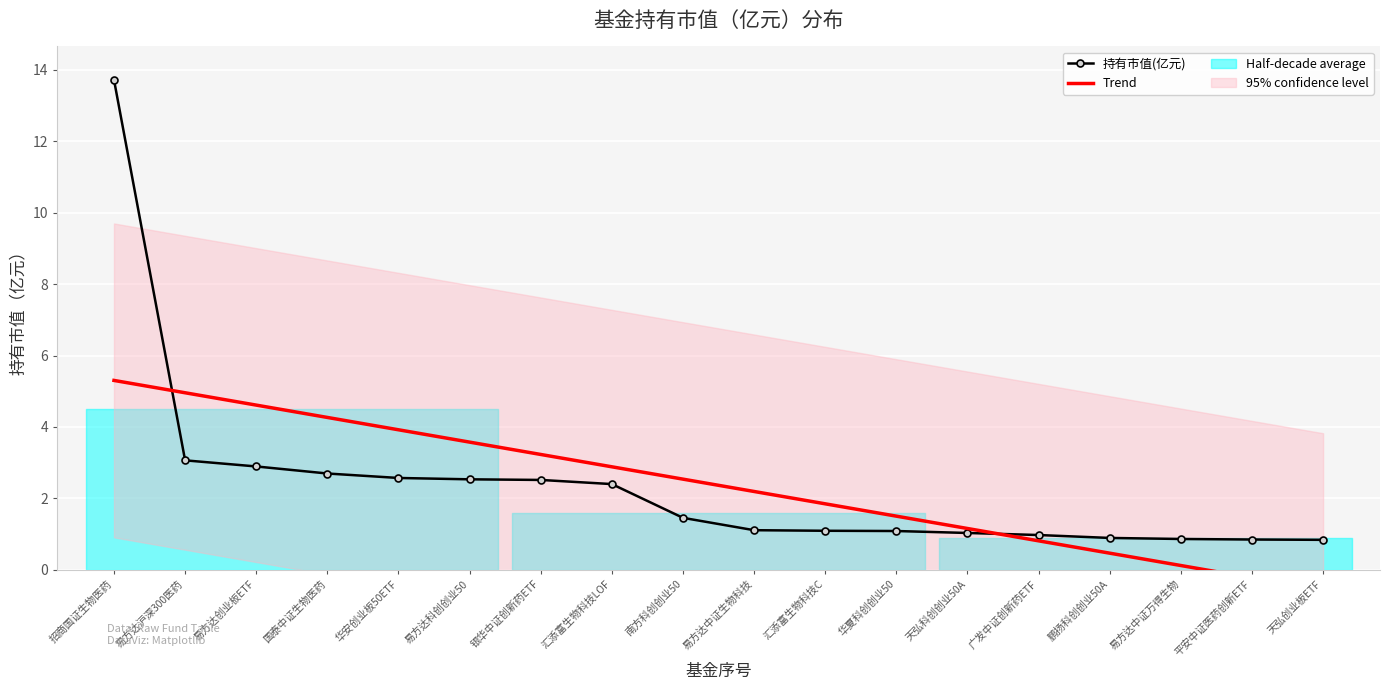

List the labels in order of value, largest first.

招商国证生物医药, 易方达沪深300医药, 易方达创业板ETF, 国泰中证生物医药, 华安创业板50ETF, 易方达科创创业50, 银华中证创新药ETF, 汇添富生物科技LOF, 南方科创创业50, 易方达中证生物科技, 汇添富生物科技C, 华夏科创创业50, 天弘科创创业50A, 广发中证创新药ETF, 鹏扬科创创业50A, 易方达中证万得生物, 平安中证医药创新ETF, 天弘创业板ETF